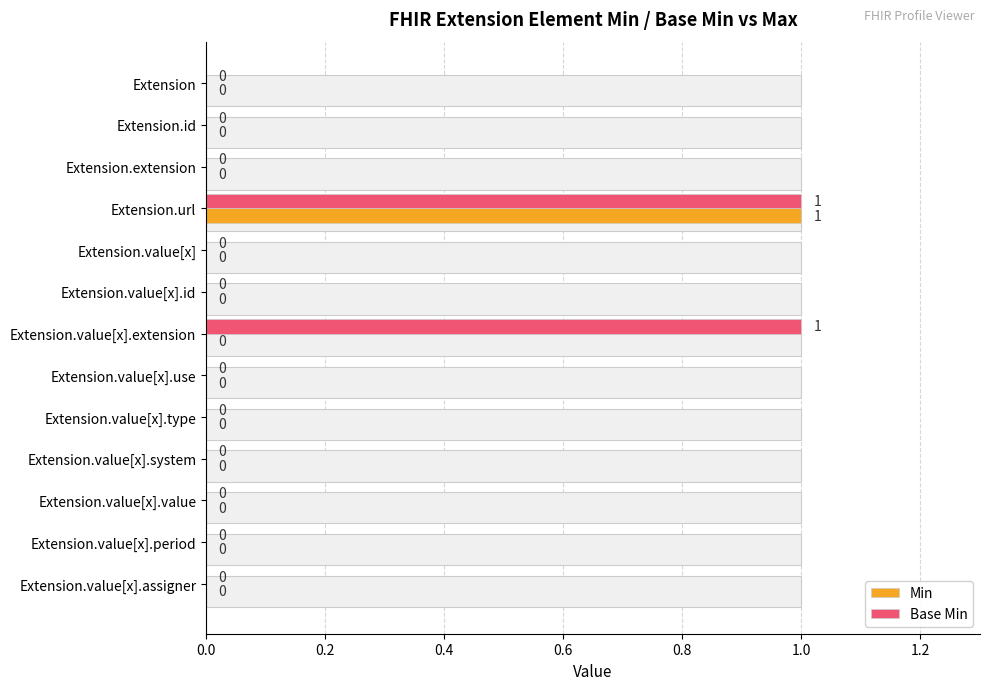

What is the maximum value shown in the chart?

1